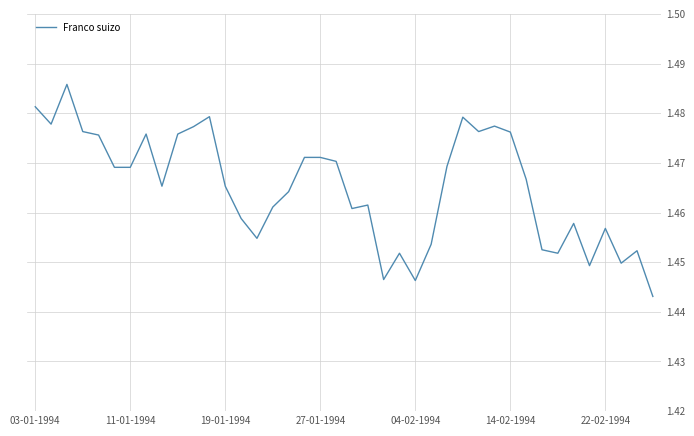

Is this an area chart (filled region under the line)?

No